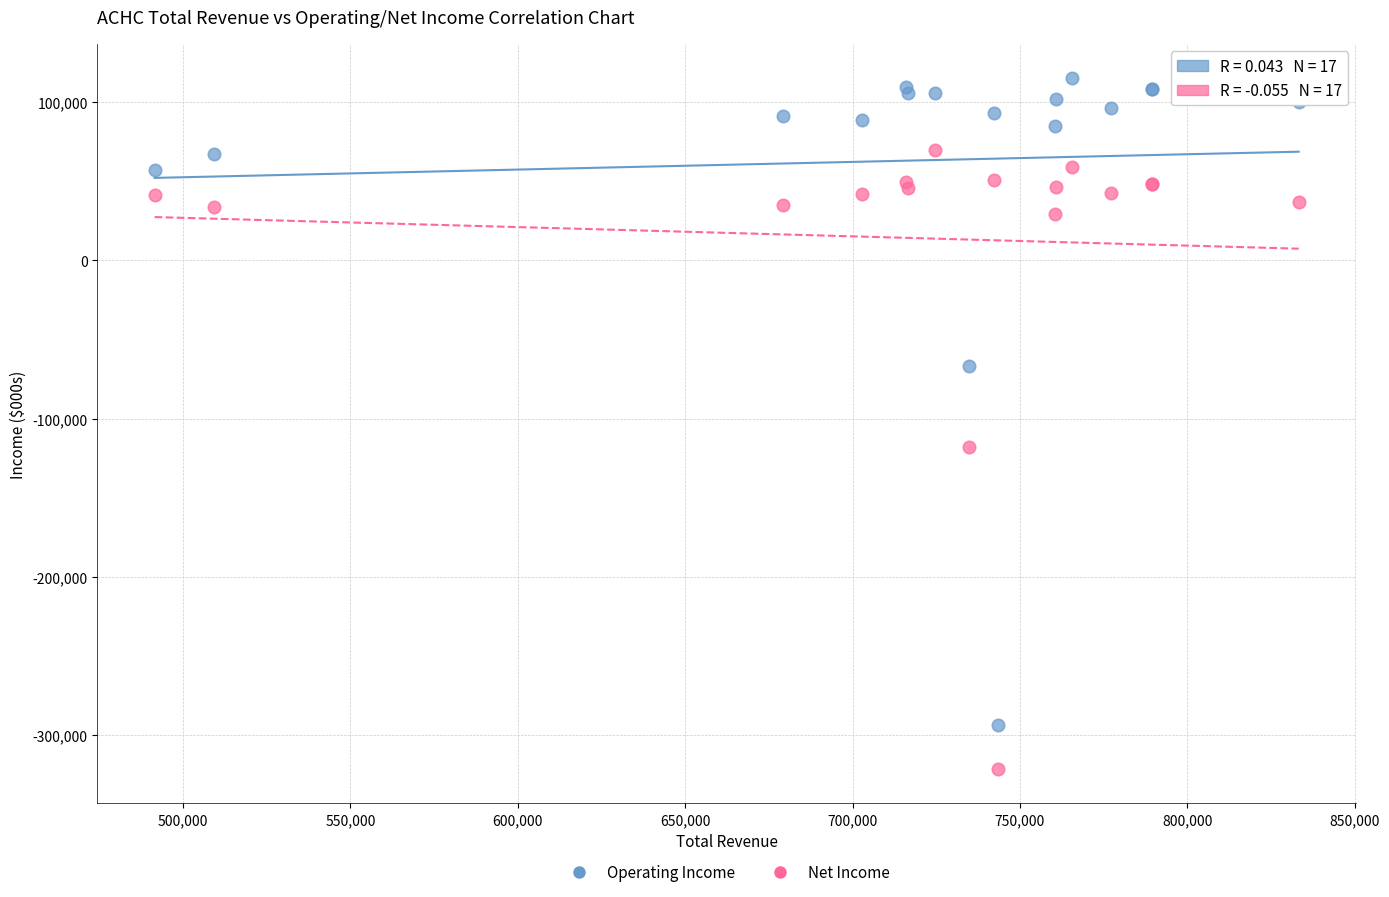

Which series has the widest spread of Y values?

Operating Income